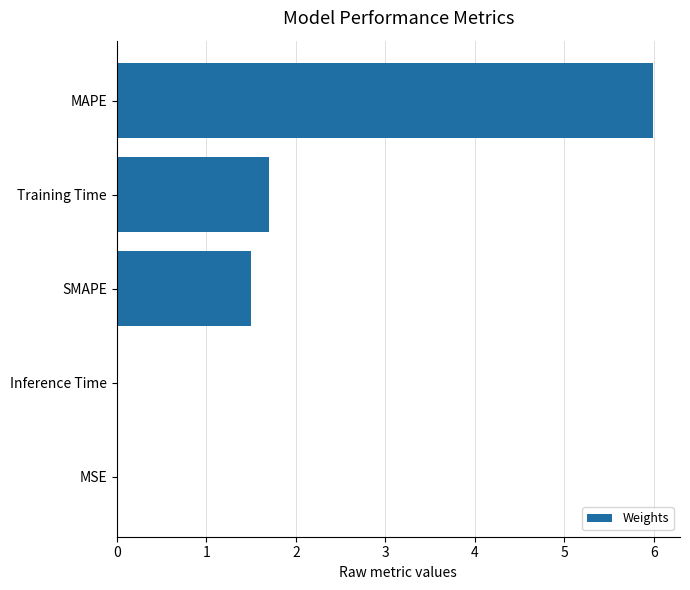

Count the number of data series in this chart.

1